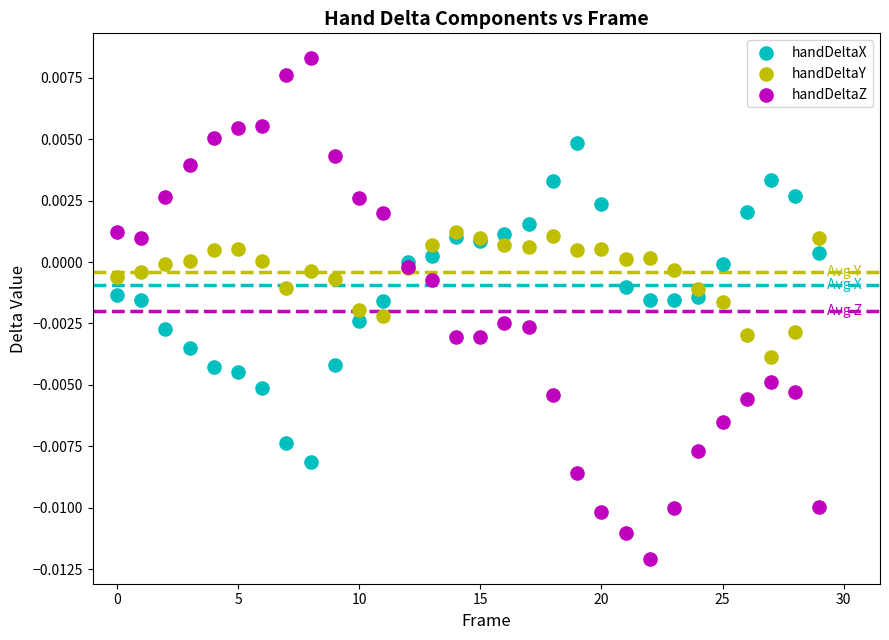

Which series contains the highest Y value?

handDeltaZ